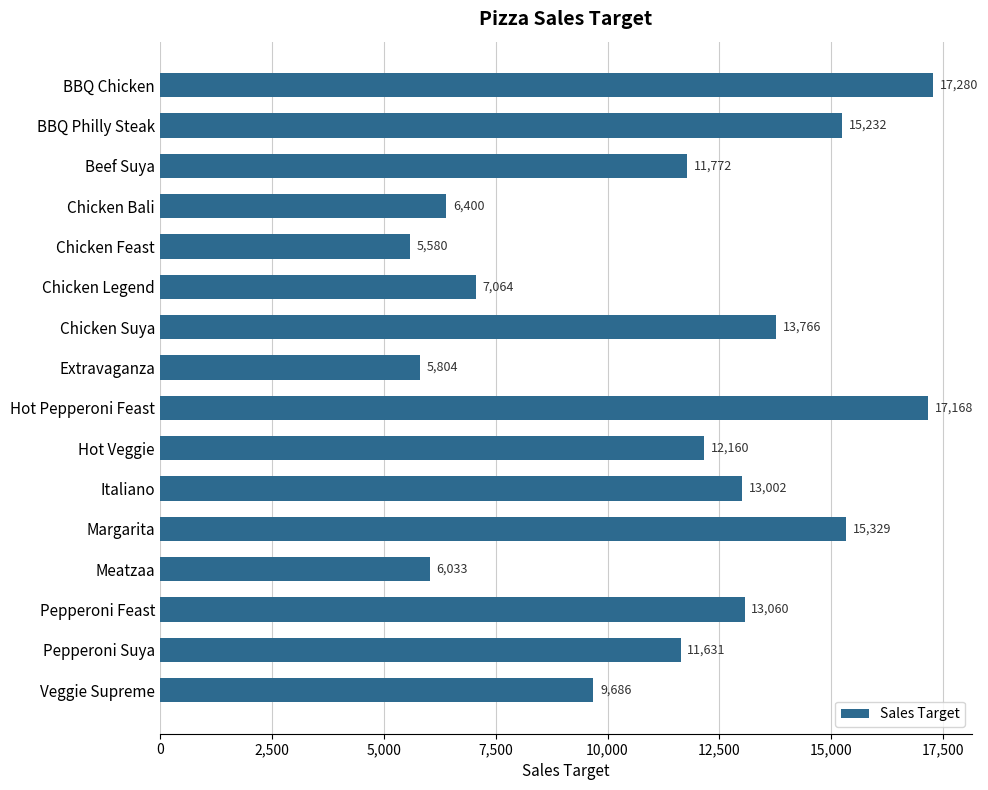

What is the average value?

11310.8